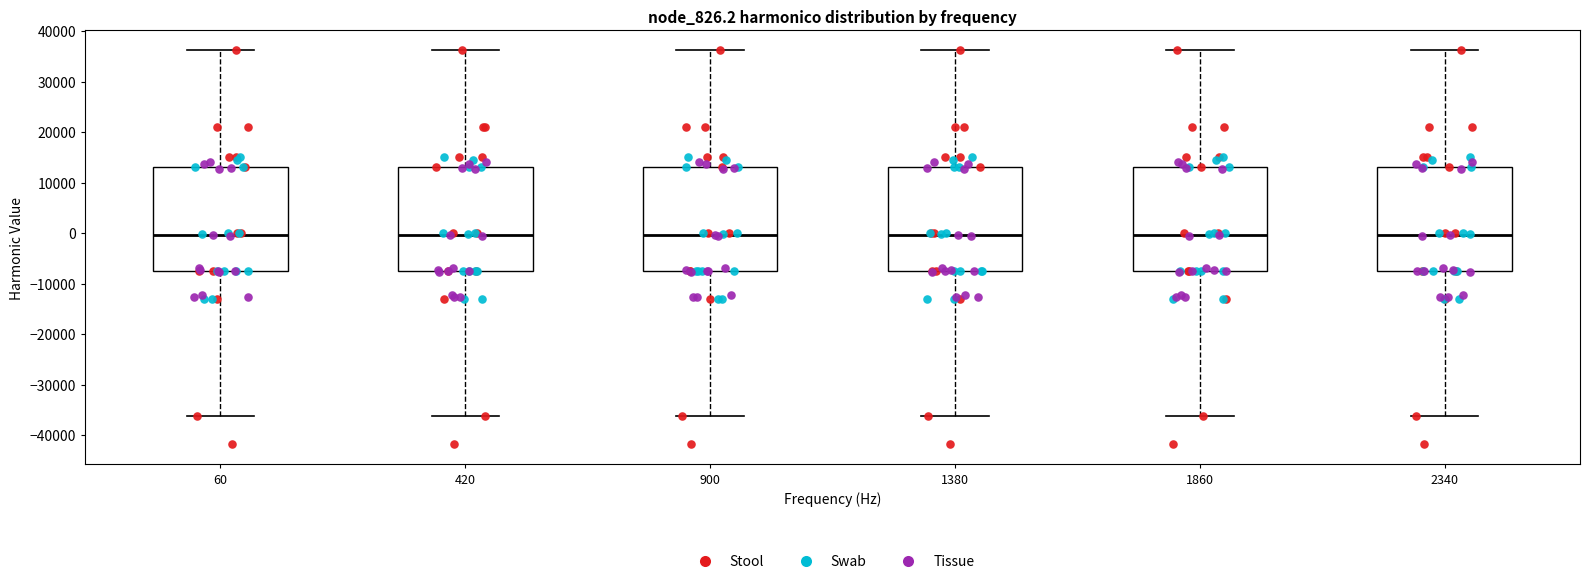

Where does the lower whisker of the box at x = 900 end on the y-axis? The values are not printed on the chart, so give them approximately, as read against the axis.

-36000